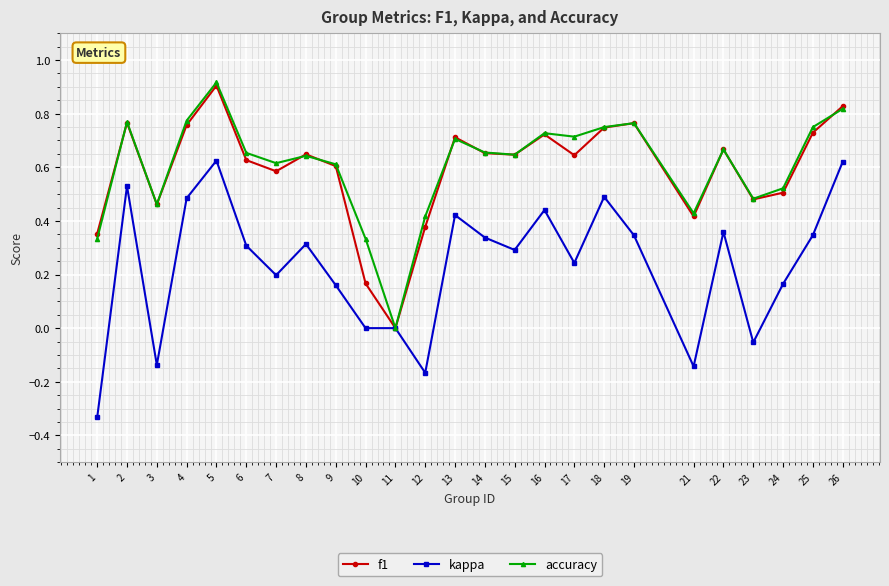

In accuracy, how many points are lower than both neighbors (excluding endpoints)?

7